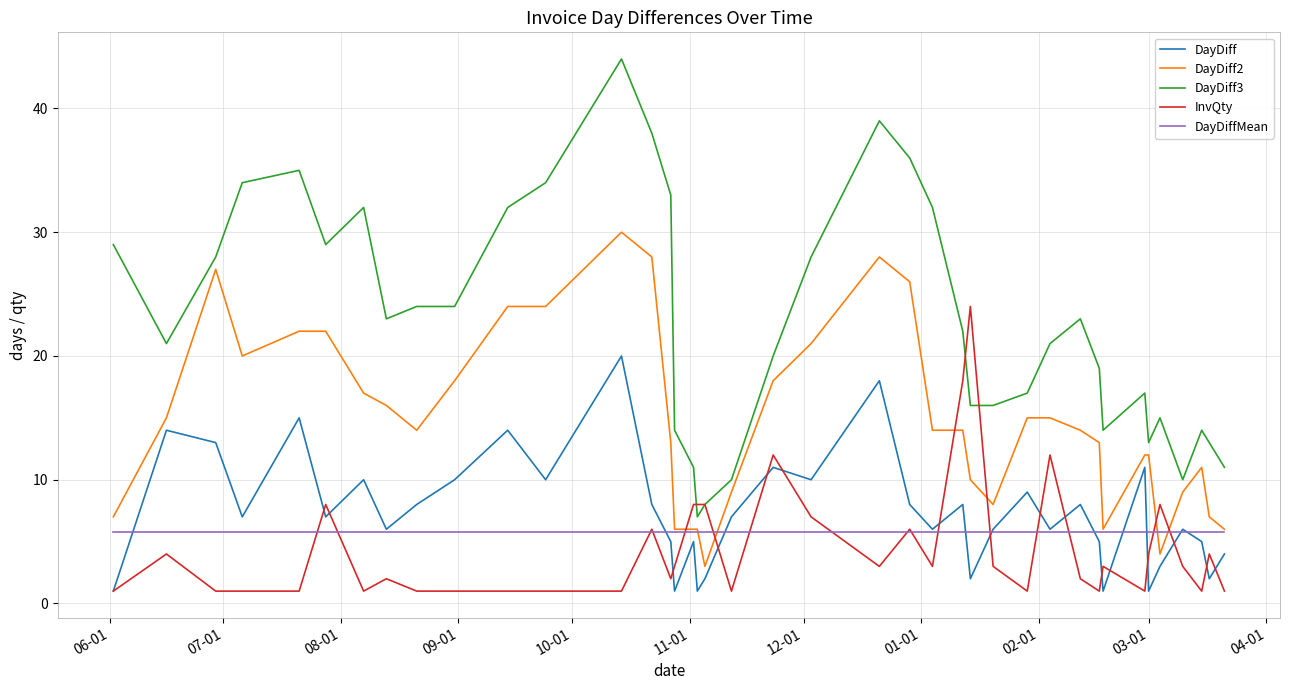

Which series has the largest total across all categories?

DayDiff3